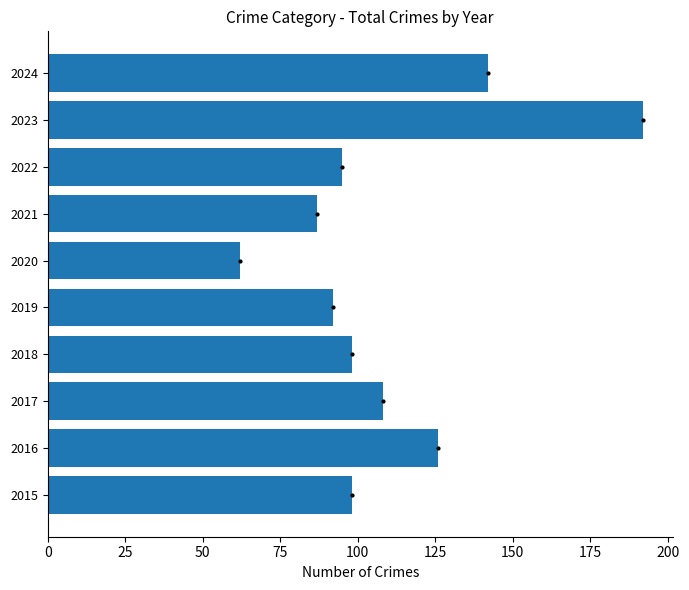

What is the sum of all values?

1100